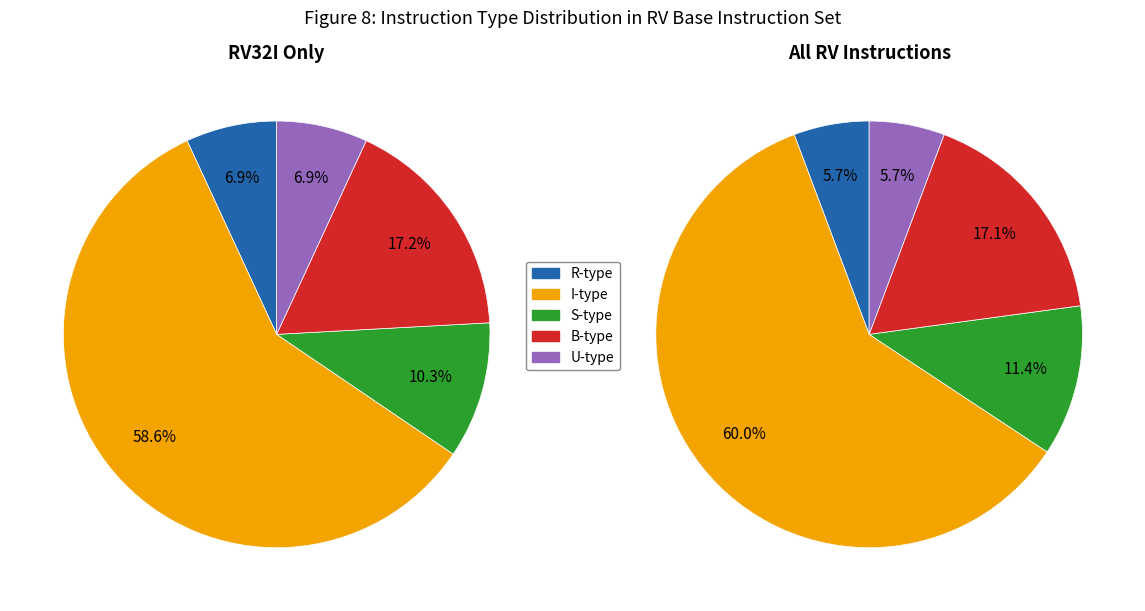

Count the number of slices in the pie.

5